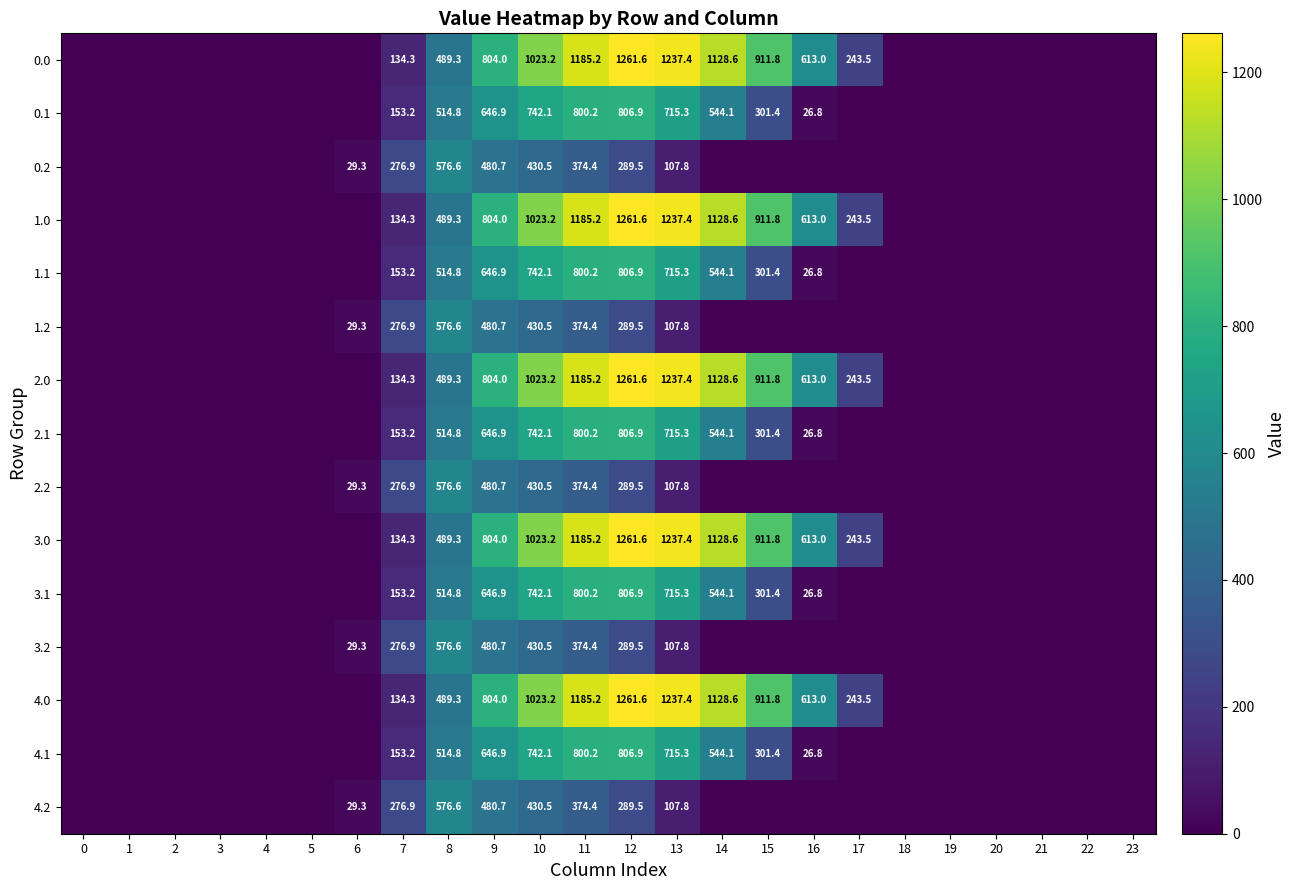

What is the difference between the highest and lowest values at 10?

592.7